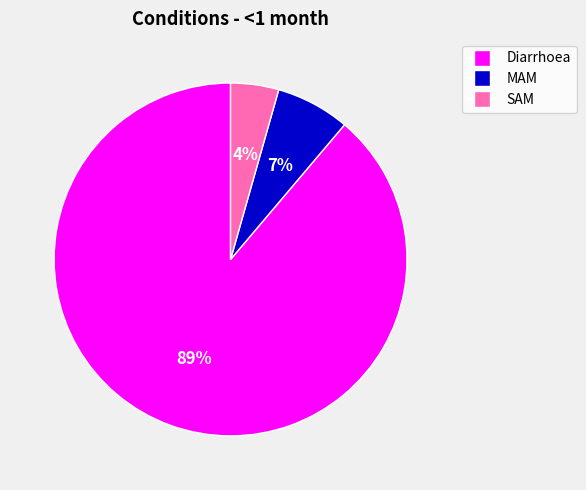

Between MAM and Diarrhoea, which is larger?

Diarrhoea